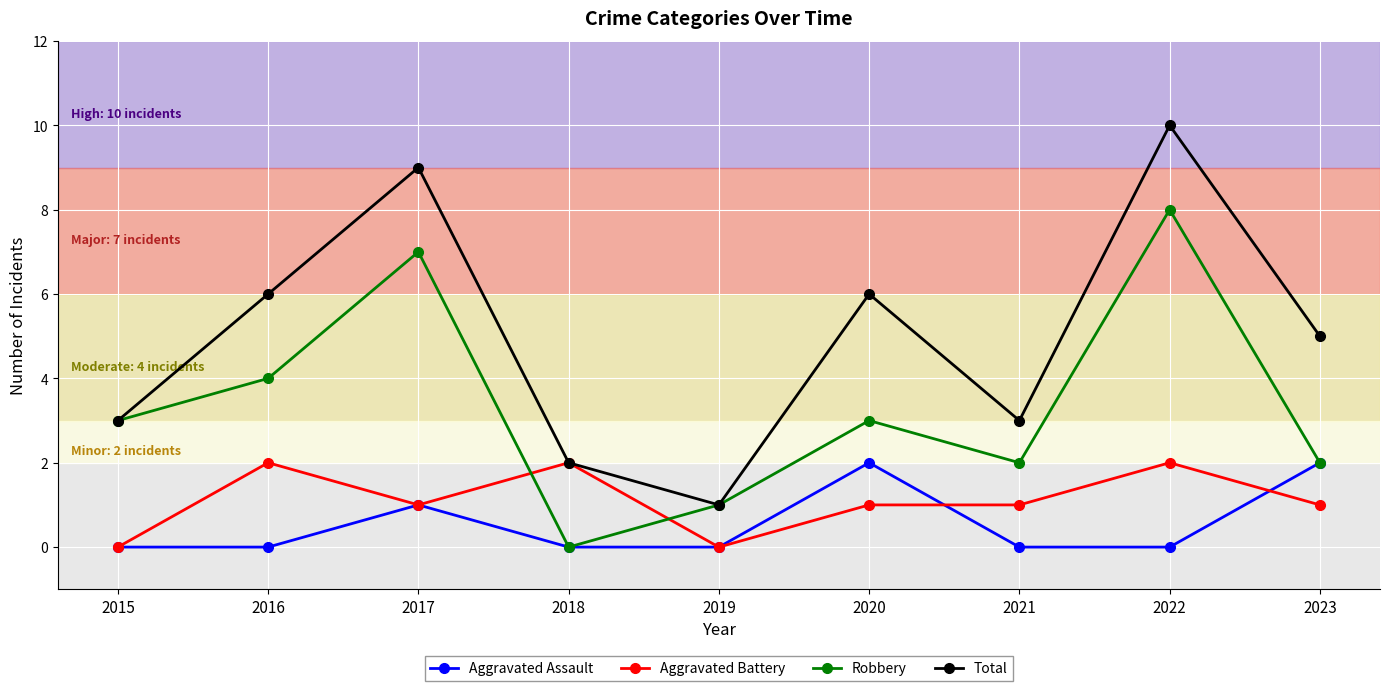

What is the difference between the highest and lowest values at 2018?

2